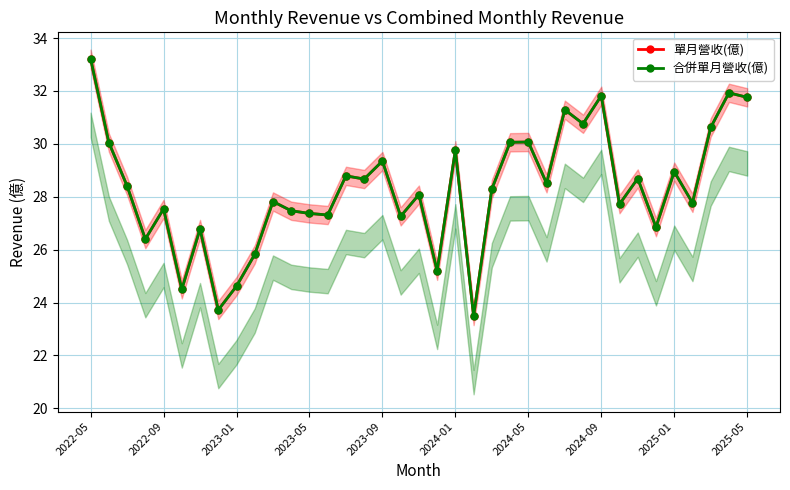

Reading left to right, transcribe all the data shown in this chart.

單月營收(億): 33.2	30.1	28.4	26.4	27.5	24.5	26.8	23.7	24.6	25.8	27.8	27.5	27.4	27.3	28.8	28.7	29.4	27.3	28.1	25.2	29.8	23.5	28.3	30.1	30.1	28.5	31.3	30.8	31.8	27.7	28.7	26.9	28.9	27.8	30.6	31.9	31.8
合併單月營收(億): 33.2	30.1	28.4	26.4	27.5	24.5	26.8	23.7	24.6	25.8	27.8	27.5	27.4	27.3	28.8	28.7	29.4	27.3	28.1	25.2	29.8	23.5	28.3	30.1	30.1	28.5	31.3	30.8	31.8	27.7	28.7	26.9	28.9	27.8	30.6	31.9	31.8